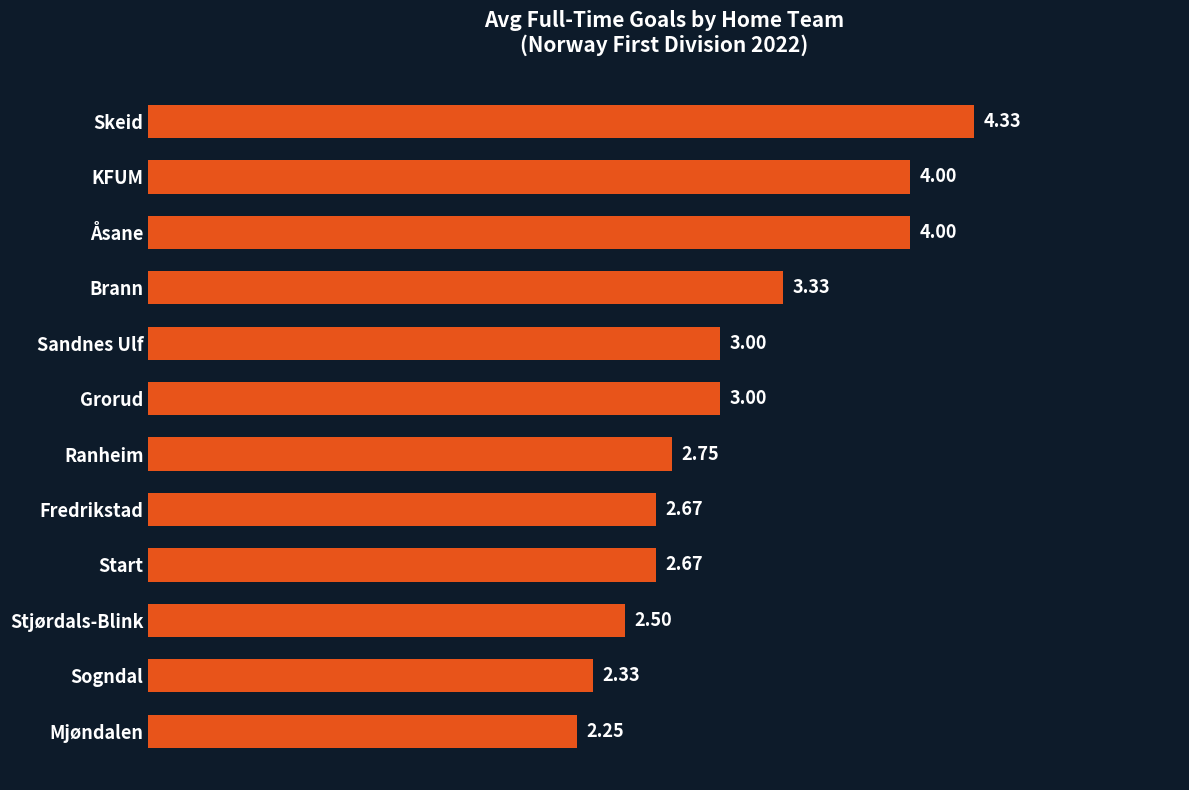

At which category does the chart reach its peak across all series?

Skeid